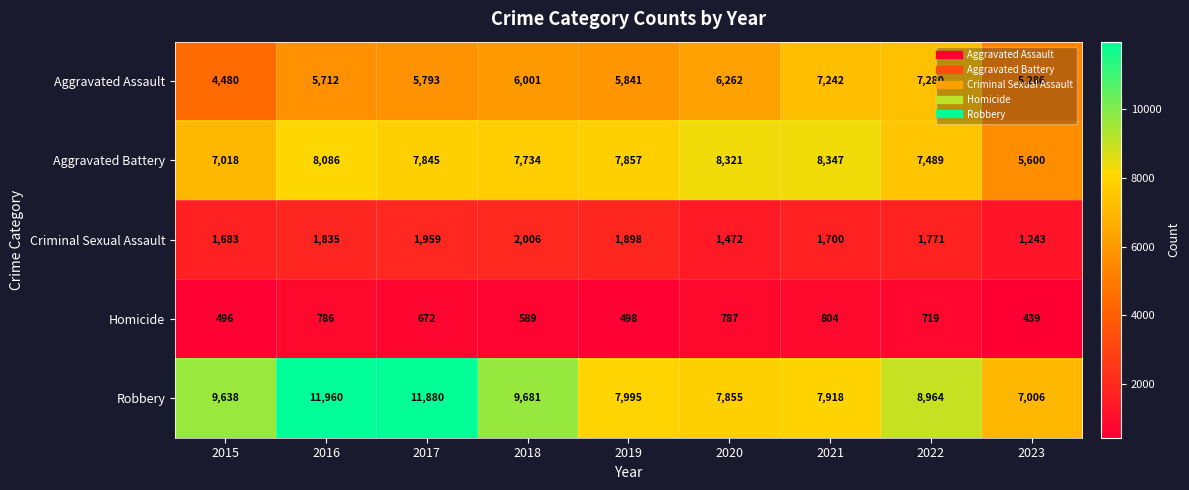

Which series has the largest range (max minus min)?

Robbery